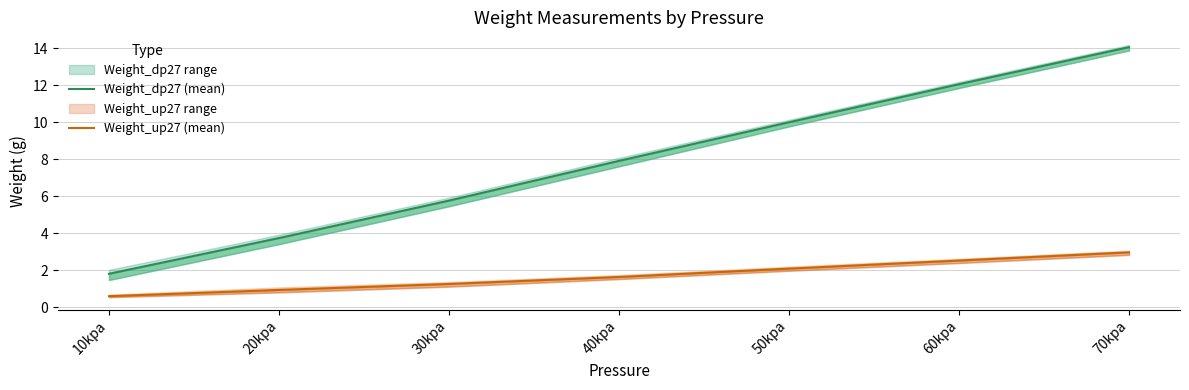

List the labels in order of Weight_dp27 (mean) value, smallest first.

10kpa, 20kpa, 30kpa, 40kpa, 50kpa, 60kpa, 70kpa